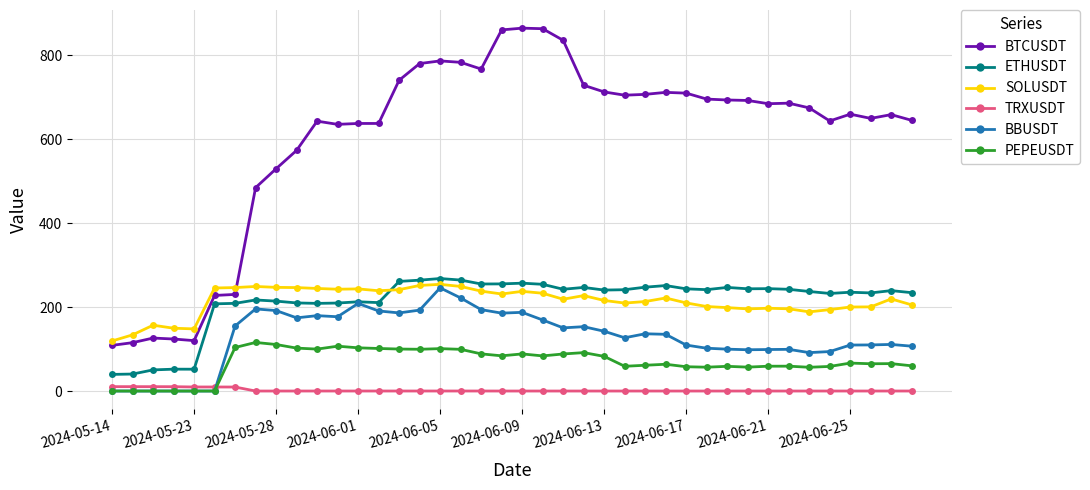

How many data points does each series have?

40